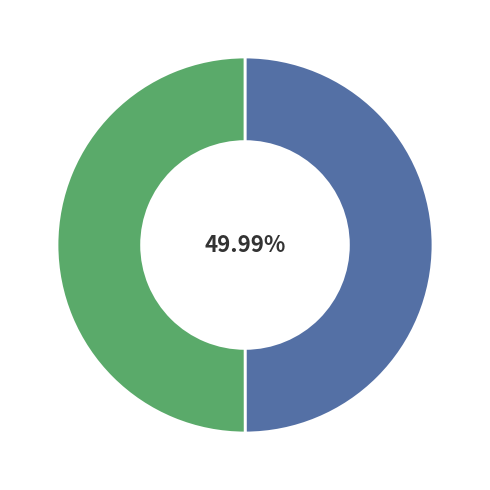

Is there any slice that represents more than half of the pie?

Yes